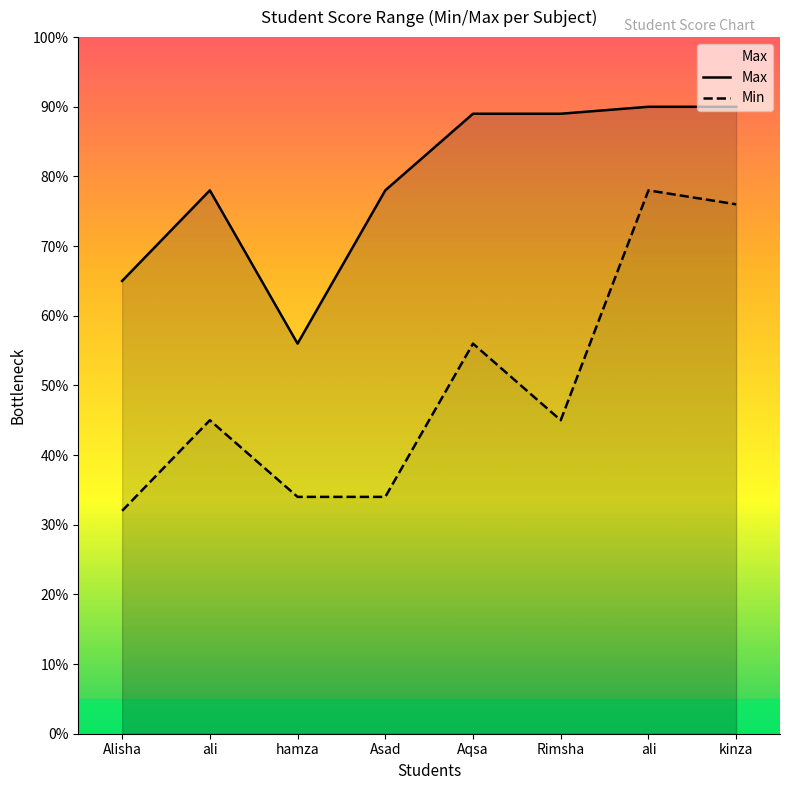

Which series has the widest spread of values?

Min